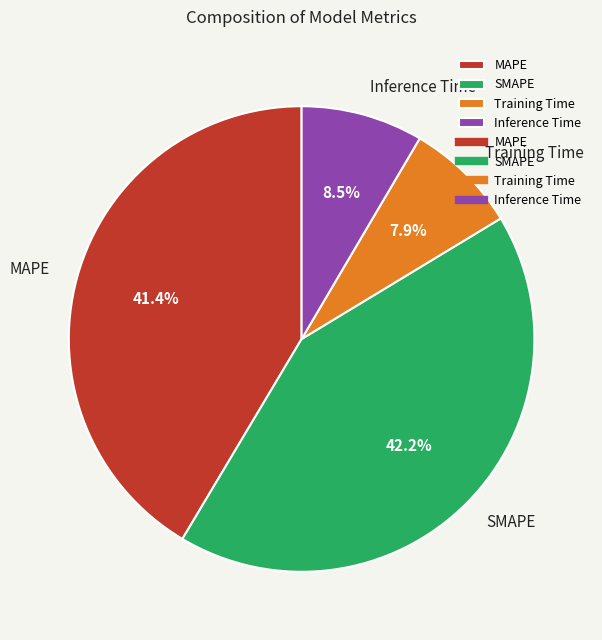

Which has a higher value, SMAPE or MAPE?

SMAPE